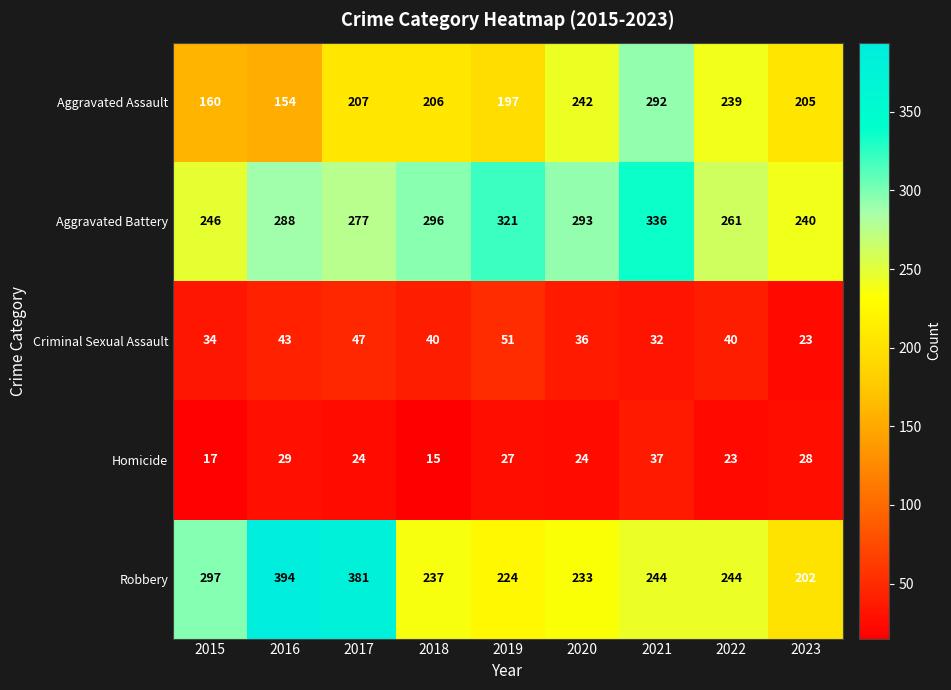

At which category does the chart reach its minimum across all series?

2018